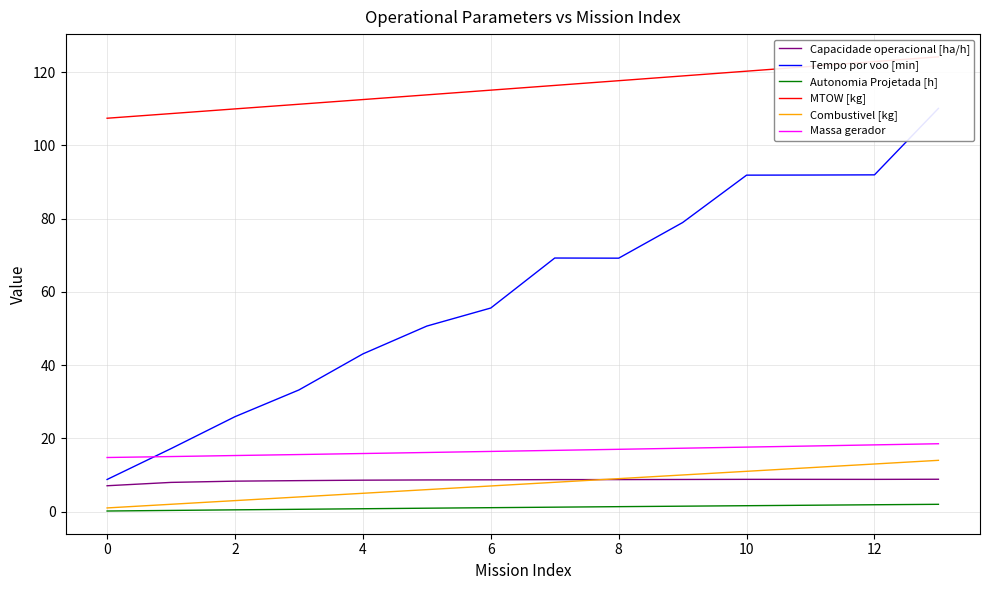

Where does the Capacidade operacional [ha/h] series first go above 8?

2